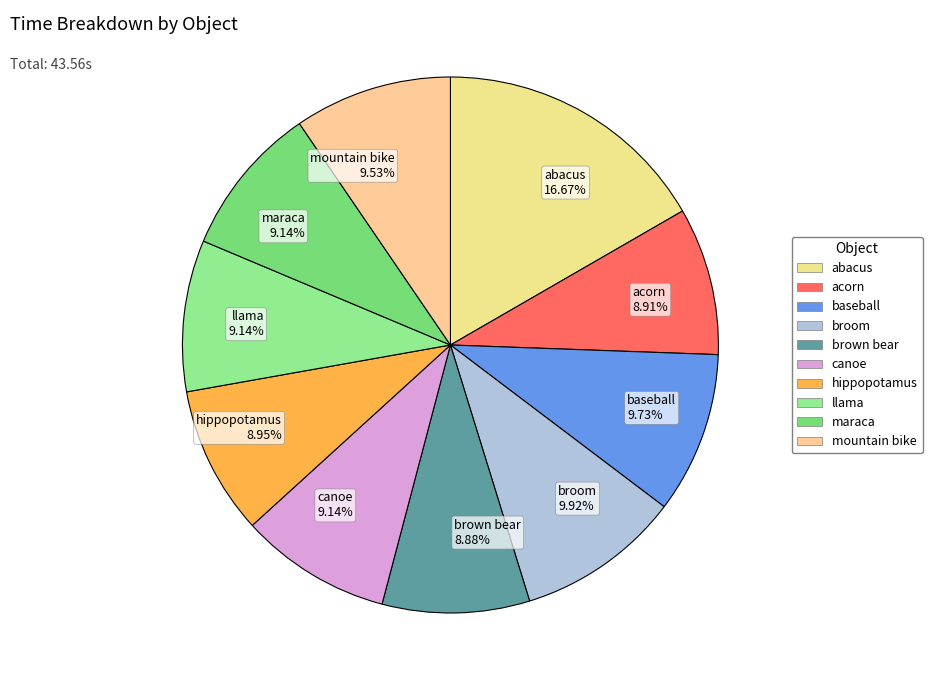

Is there any slice that represents more than half of the pie?

No